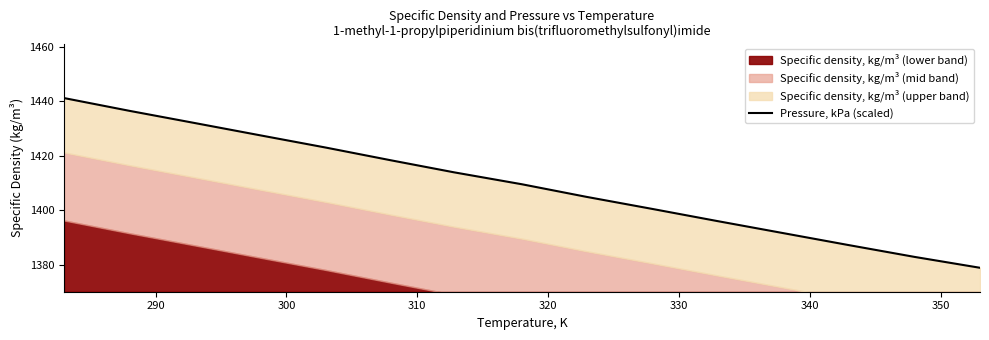

How many lines are shown in the chart?

1